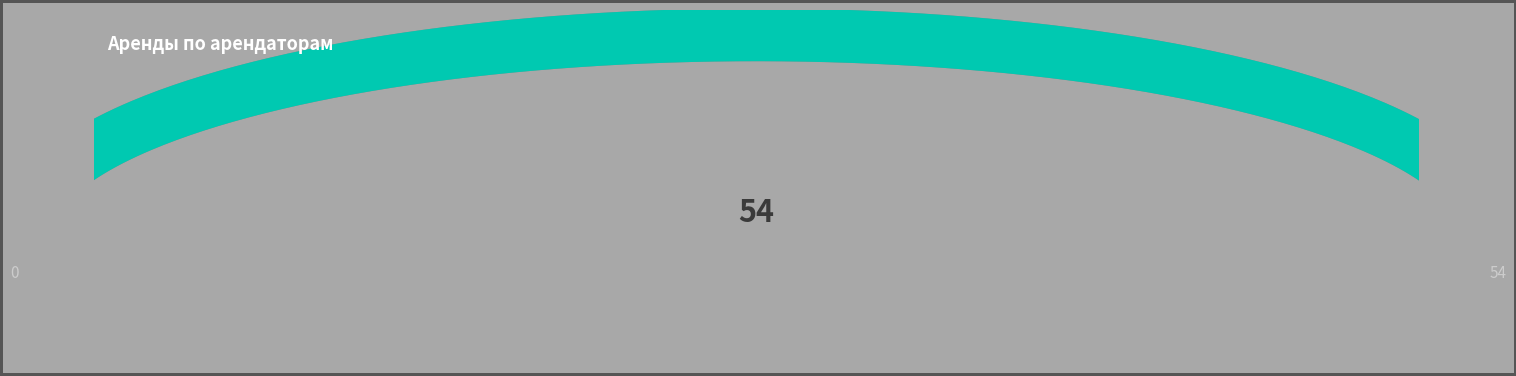

The 3 slice represents 26% of the pie. True or false?

False